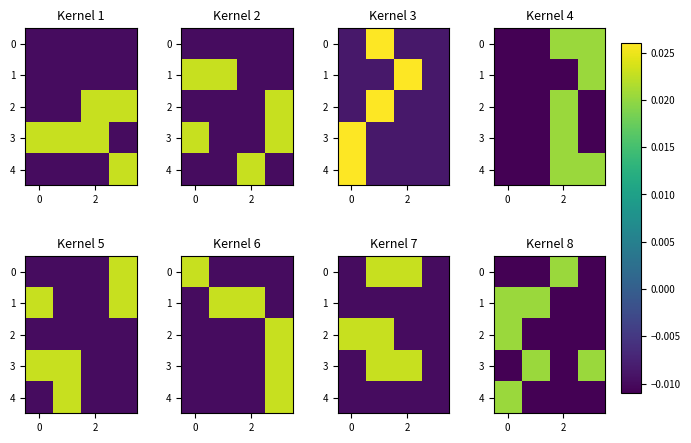

Rank the series by their maximum value, from highest to lowest.

0, 1, 2, 3, 4